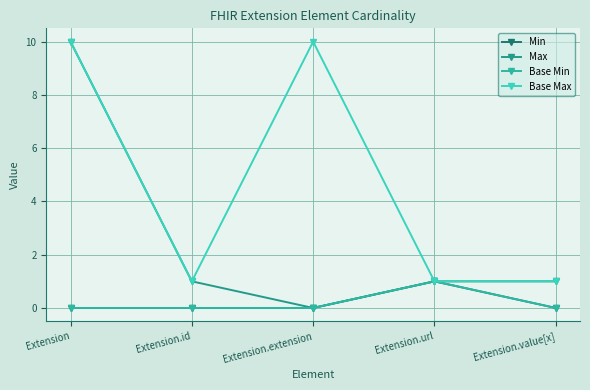

At which category does the chart reach its minimum across all series?

Extension